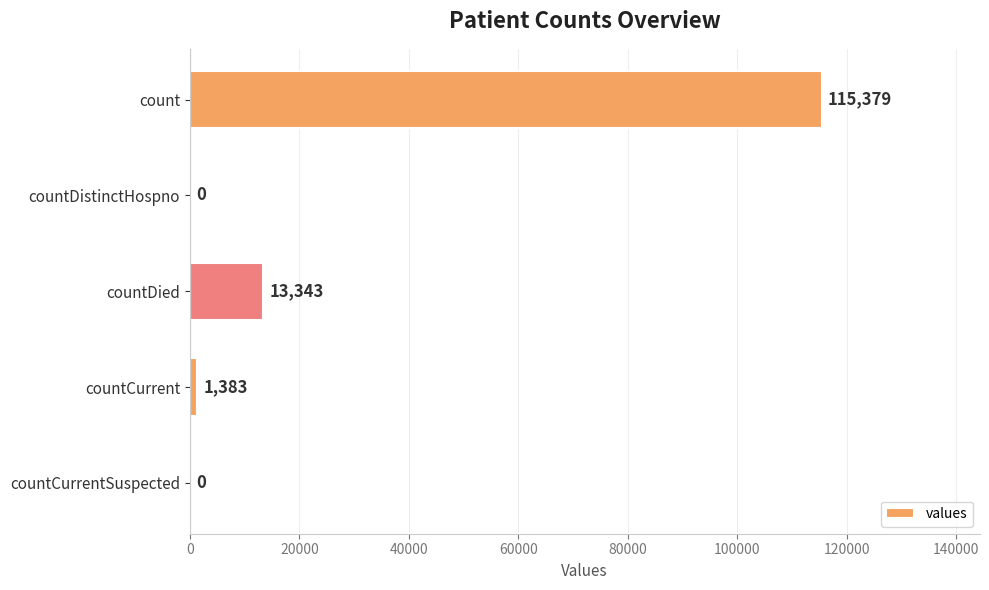

Reading bottom to top, transcribe all the data shown in this chart.

countCurrentSuspected=0	countCurrent=1383	countDied=13343	countDistinctHospno=0	count=115379